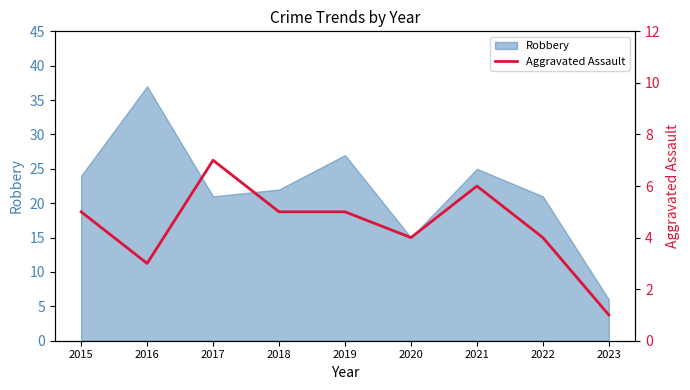

List the labels in order of value, largest first.

2017, 2021, 2015, 2018, 2019, 2020, 2022, 2016, 2023